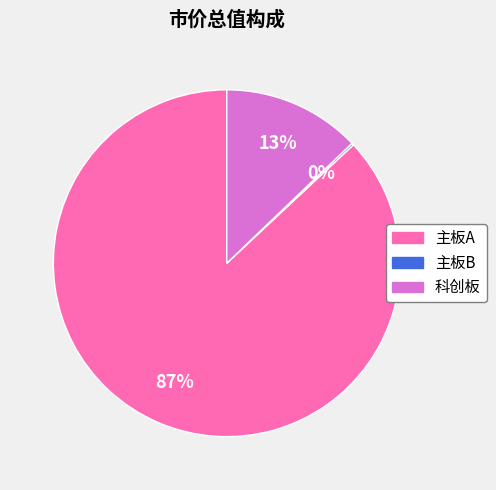

Do 主板A and 科创板 together represent more than half of the pie?

Yes